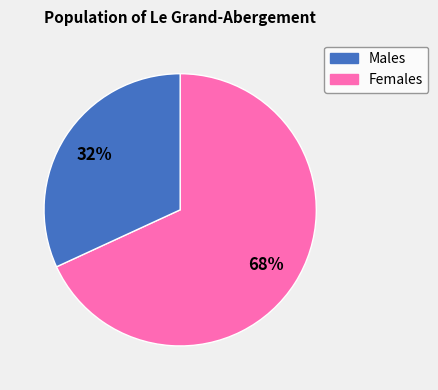

To the nearest percent, what is the average slice percentage?

50%